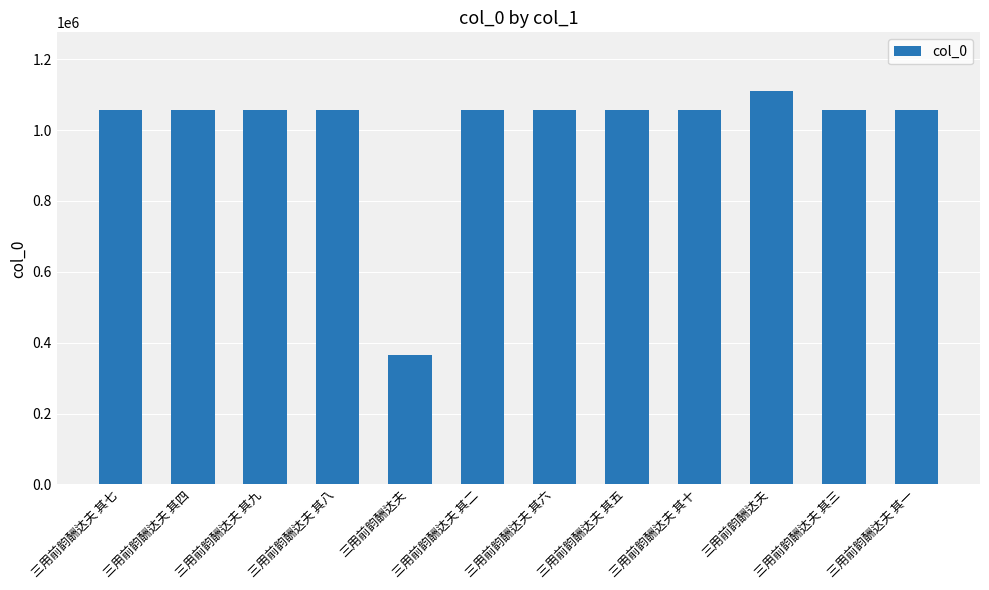

Count the number of categories in the chart.

12